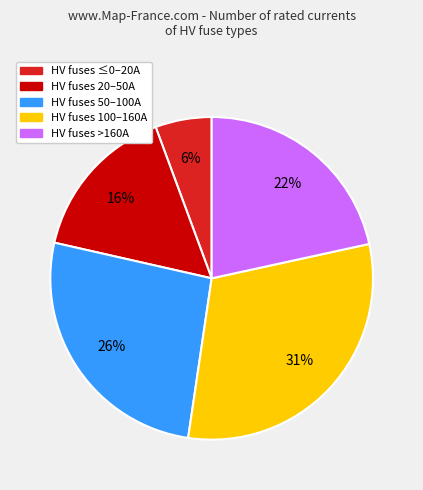

Does any single category account for the majority?

No